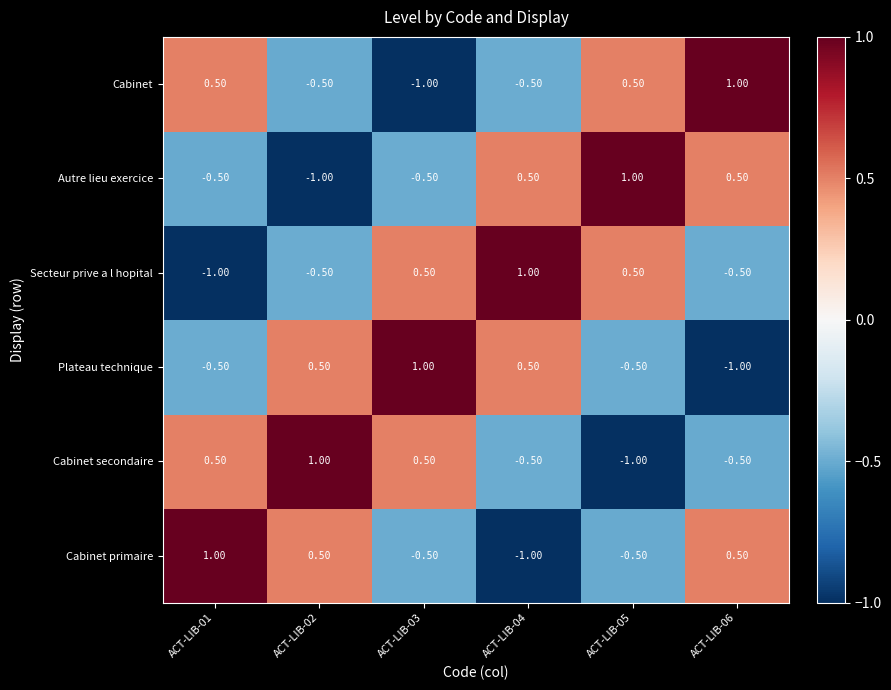

What is the spread (max minus min) of values at ACT-LIB-05?

2.0